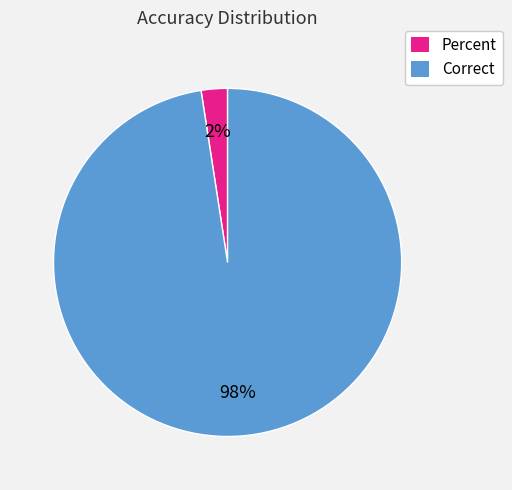

Does Percent account for over 50% of the chart?

No